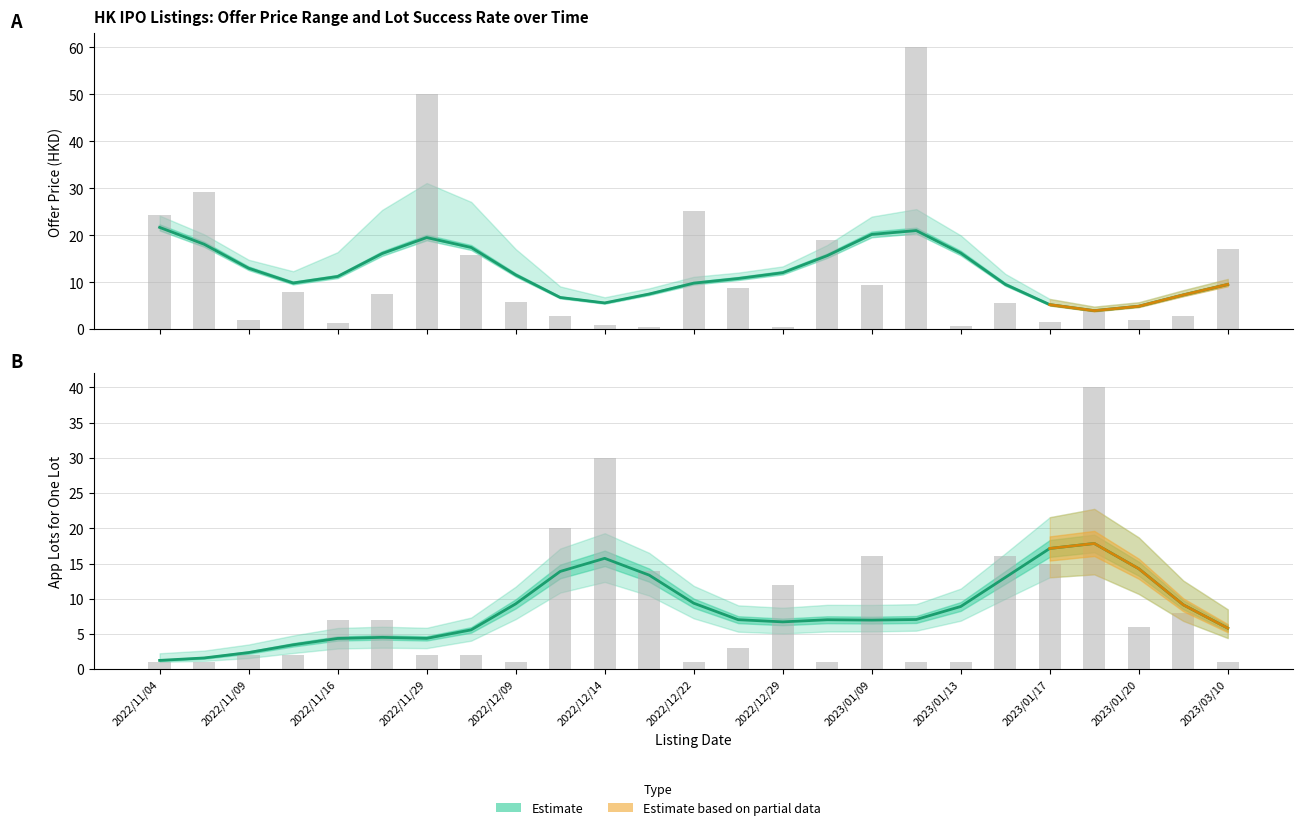

List the series in order of their peak value, highest first.

Offer Price (Estimate), Lots for 1 Lot (Estimate)